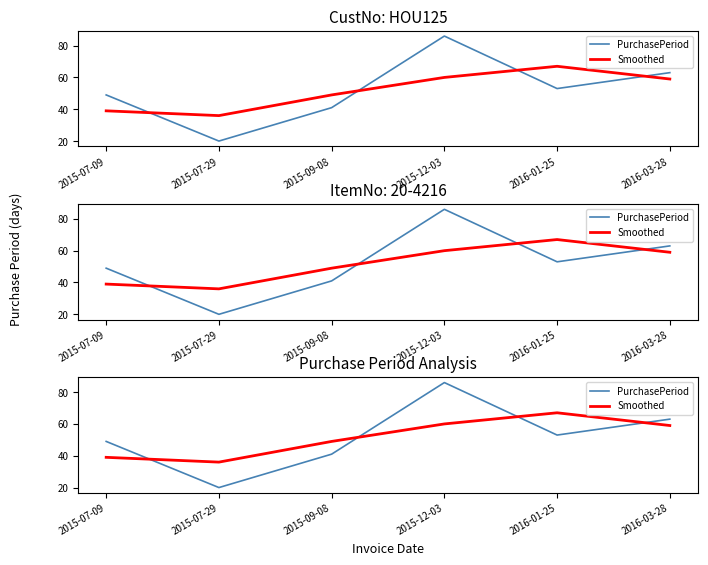

At which category does PurchasePeriod reach its first local peak?

2015-12-03